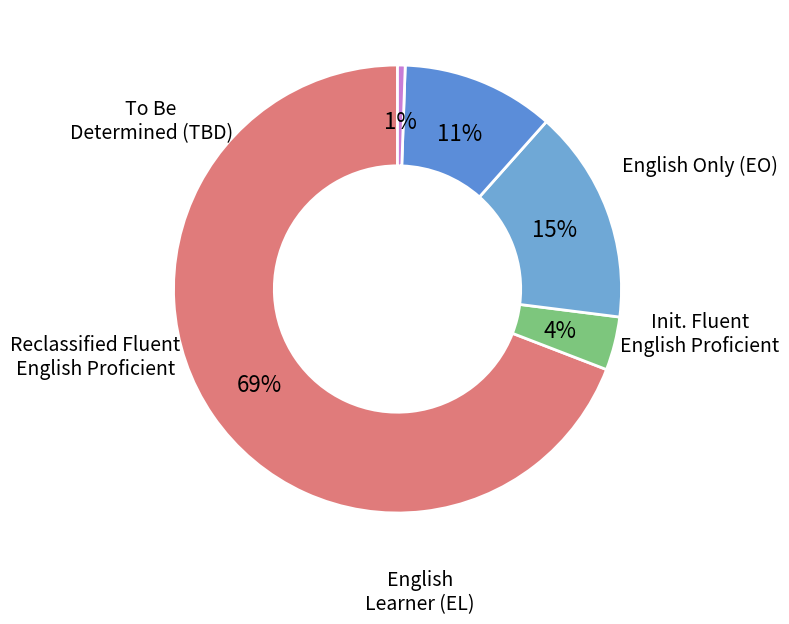

How many segments does this pie chart have?

5